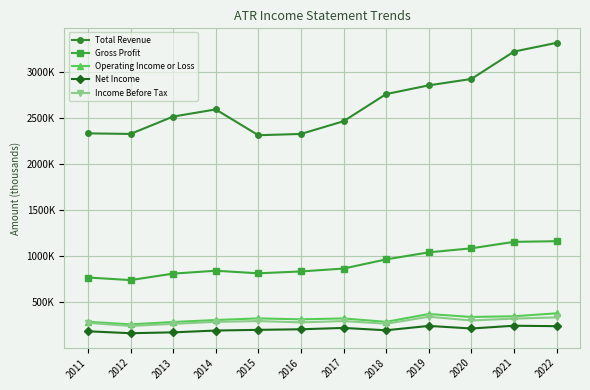

Which series has the largest range (max minus min)?

Total Revenue